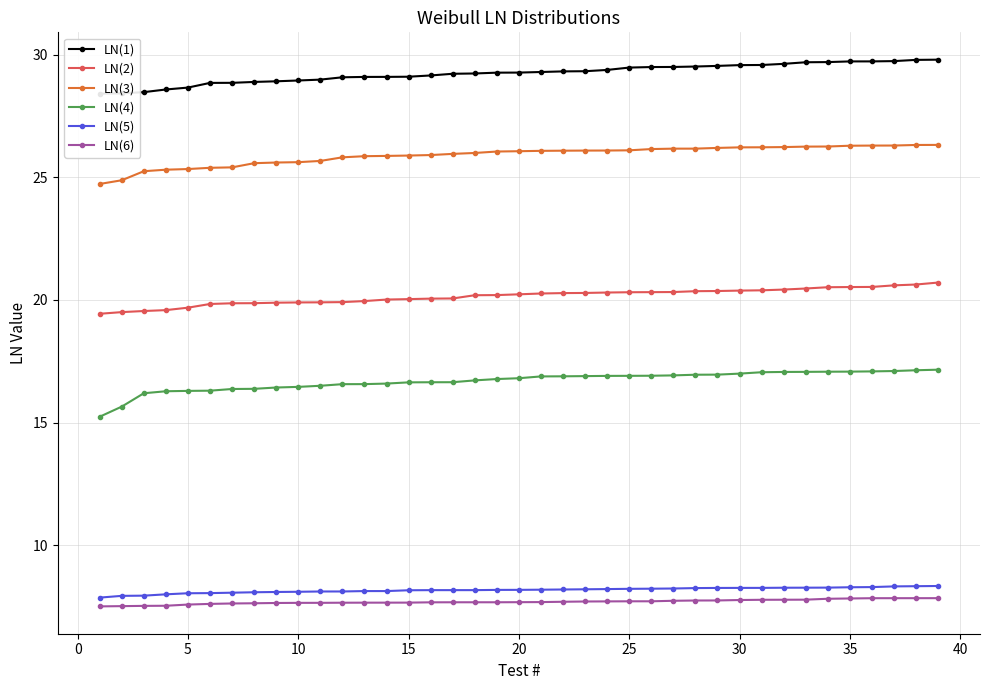

What is the greatest value displayed?

29.8